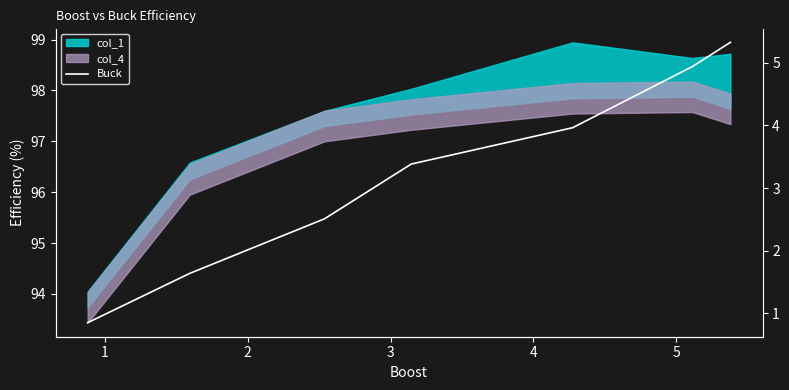

What is the minimum value shown in the chart?

0.8